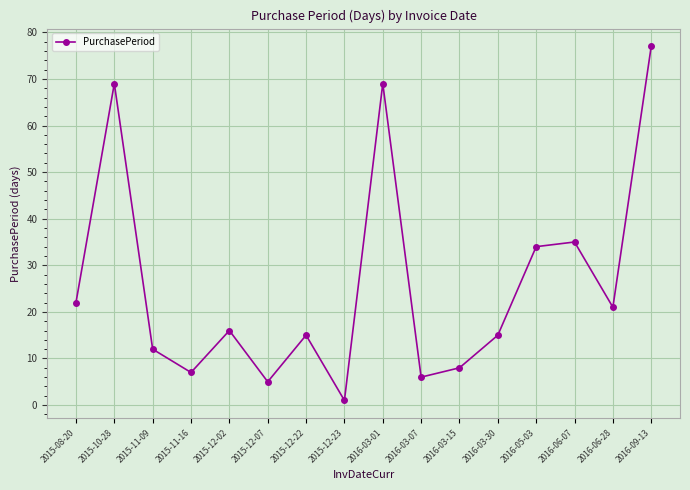

What is the difference between the maximum and second lowest values?

72